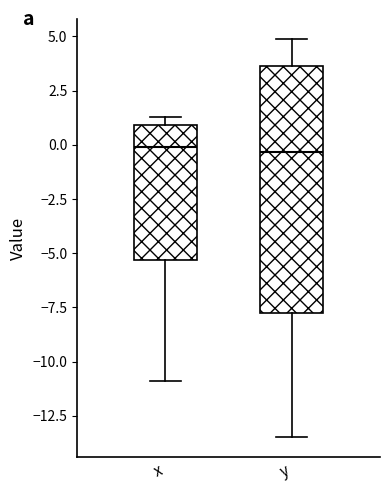

Reading left to right, read every box against the y-axis: the position of its median line, the range the box covers, and the ends of its whiskers. The values are not printed on the chart, so give them approximately, as read against the axis.

x: median 0.0, box -5.5 to 1.0, whiskers -11.0 to 1.5
y: median -0.5, box -7.5 to 3.5, whiskers -13.5 to 5.0